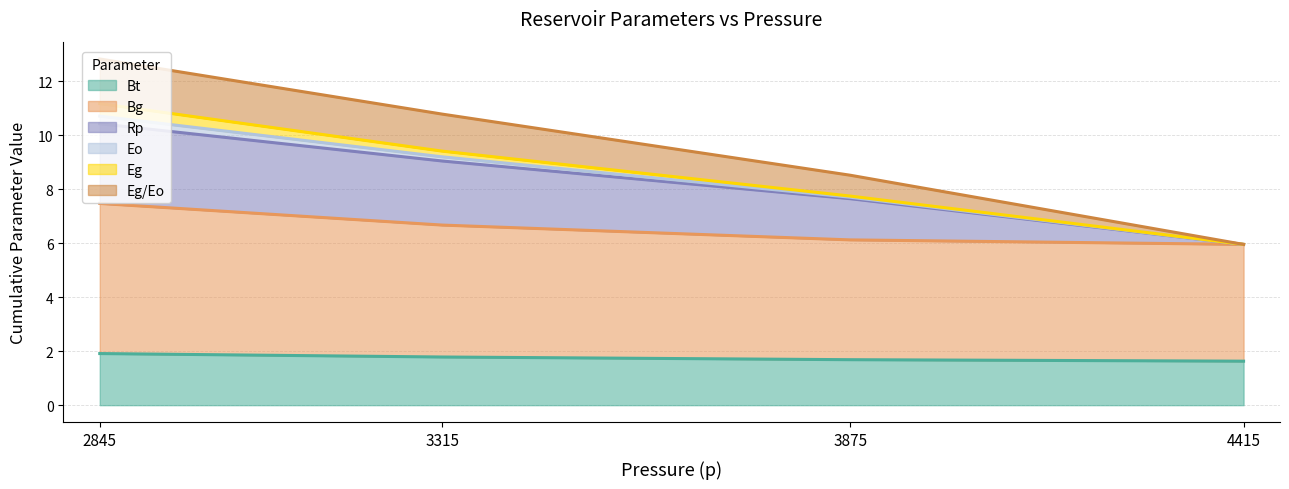

What is the total value across all series at 4415?

6.0